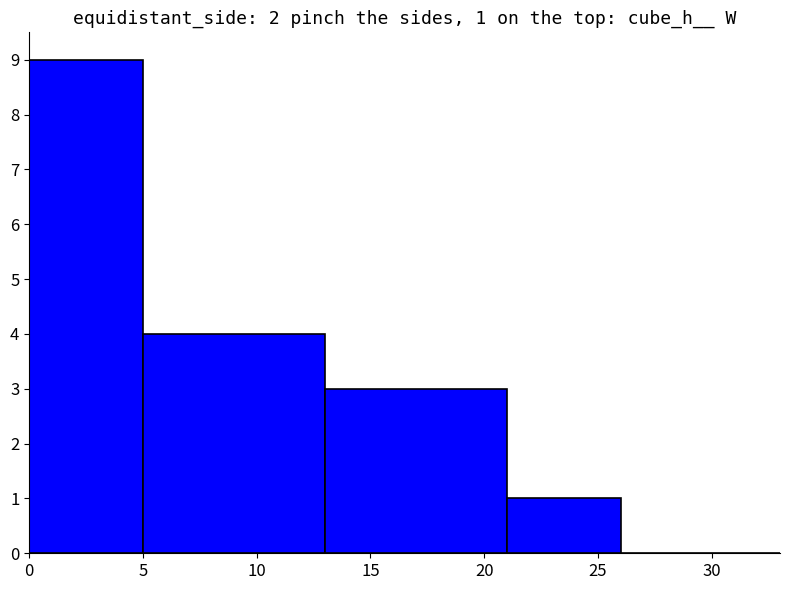

How many data points does each series have?

5